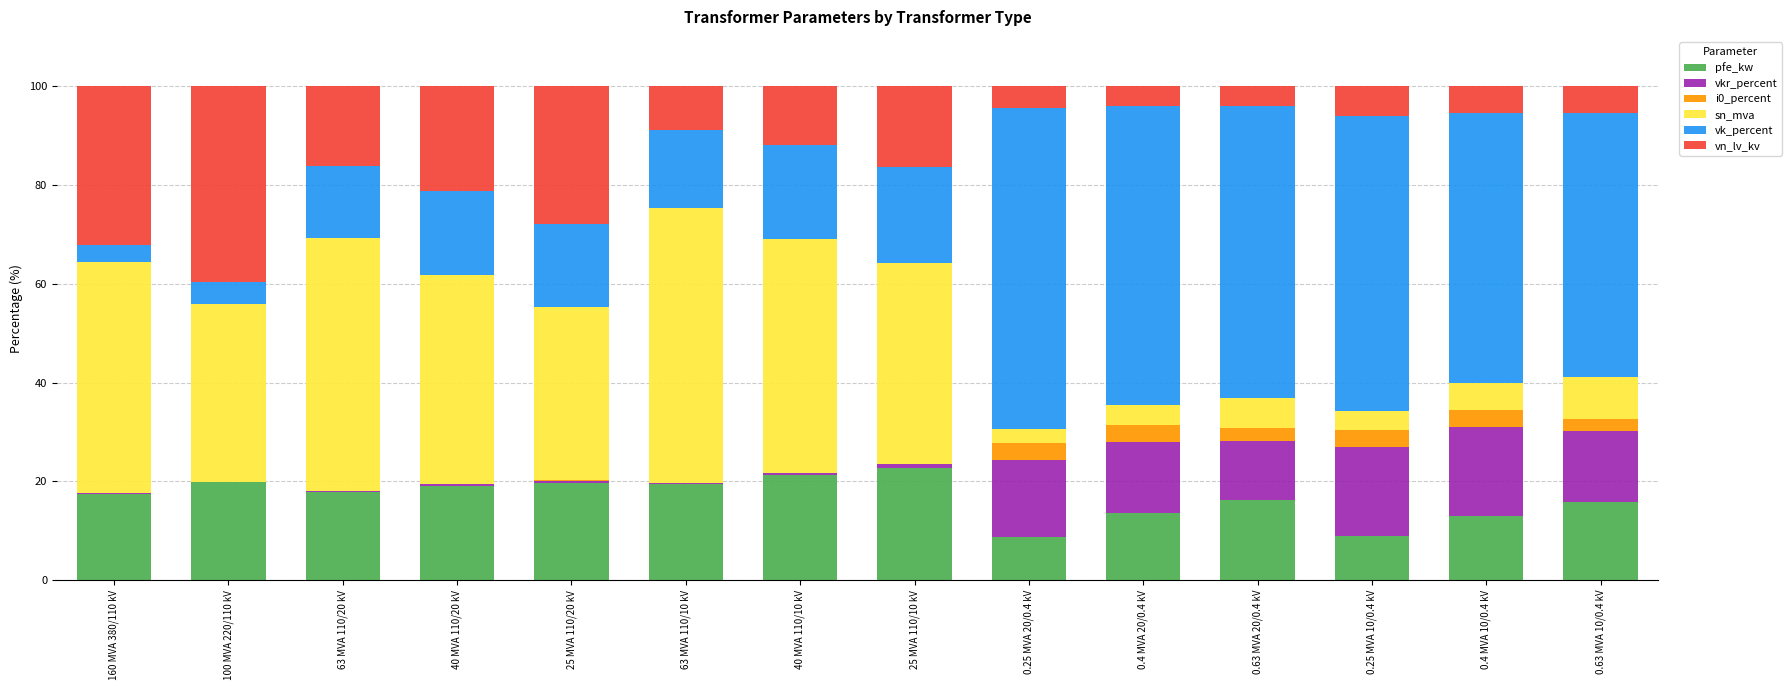

What is the total value across all series at 0.63 MVA 20/0.4 kV?

100.0